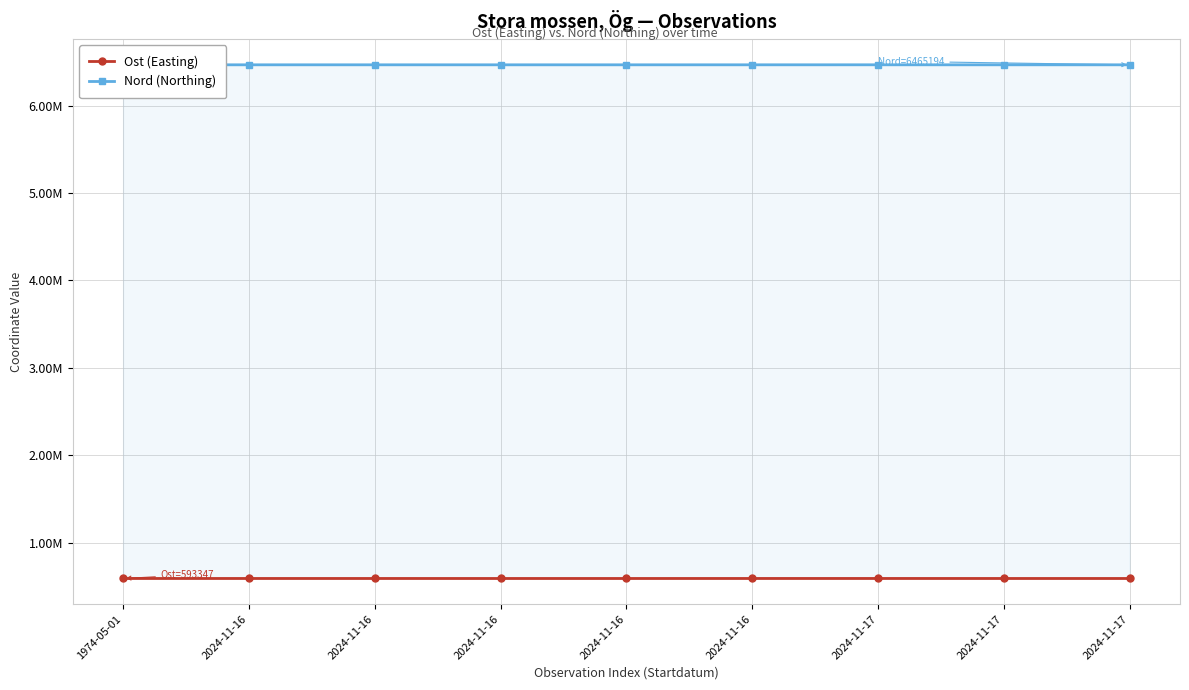

True or false: Nord (Northing) has a value of 3916579.7 at 2024-11-17.

False